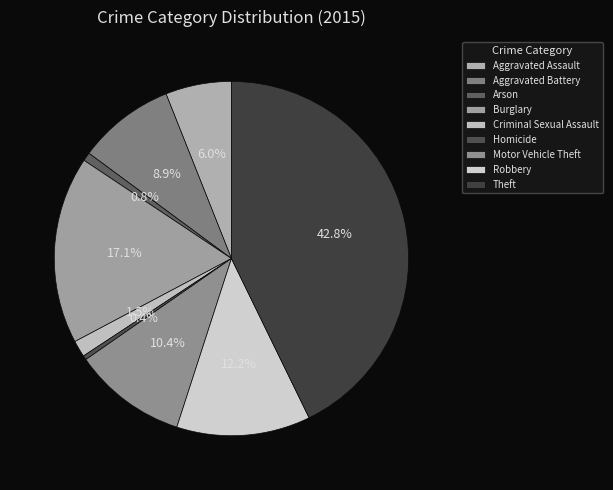

Does Arson represent more than half of the total?

No